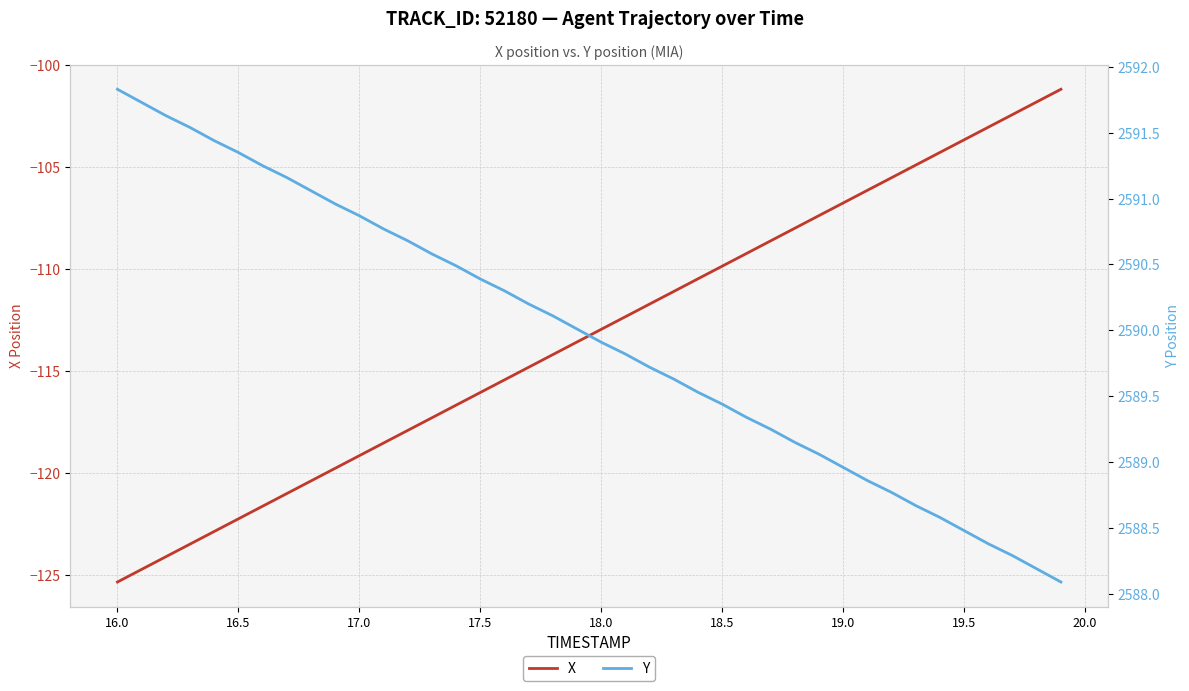

The value of X at 19.0 is -35.8. True or false?

False